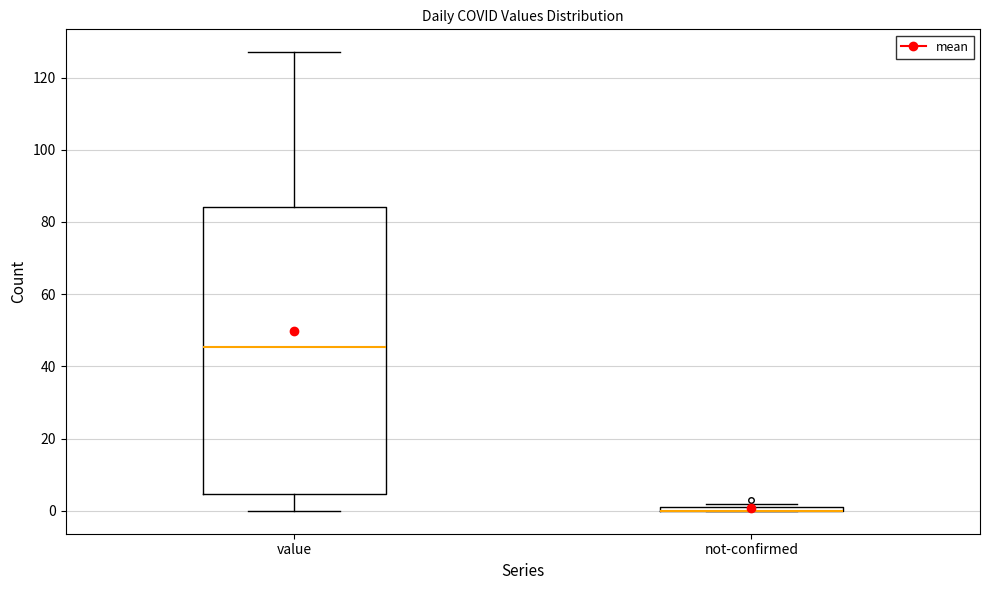

Where does the upper whisker of the box for value end on the y-axis? The values are not printed on the chart, so give them approximately, as read against the axis.

128